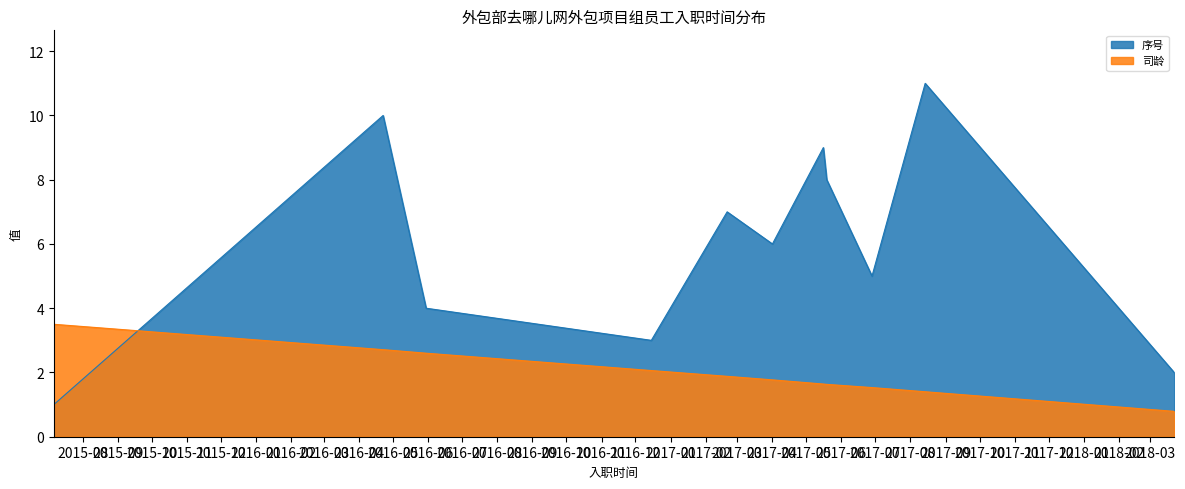

In 序号, how many points are higher than both neighbors (excluding endpoints)?

4